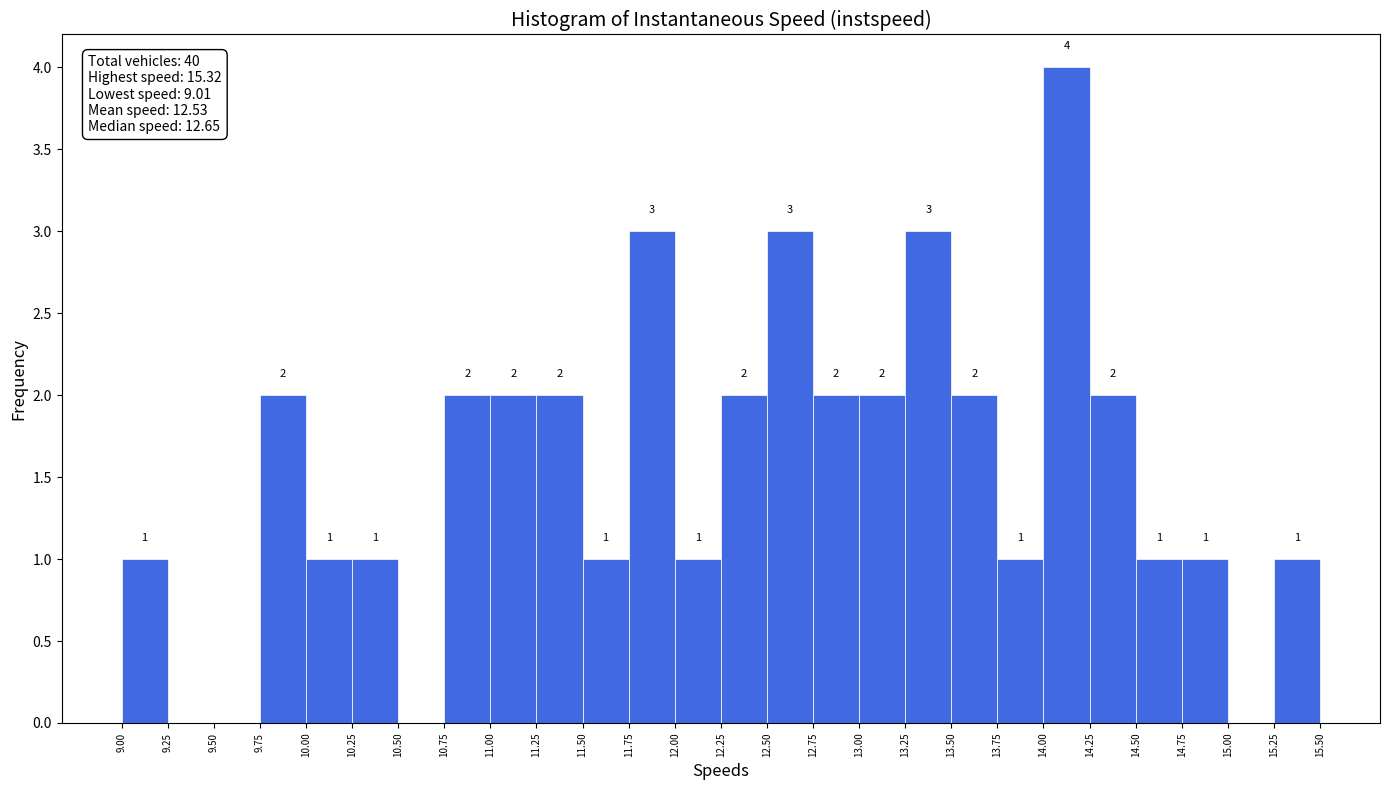

Over which range of the x-axis is the bar tallest?

14.00 to 14.25